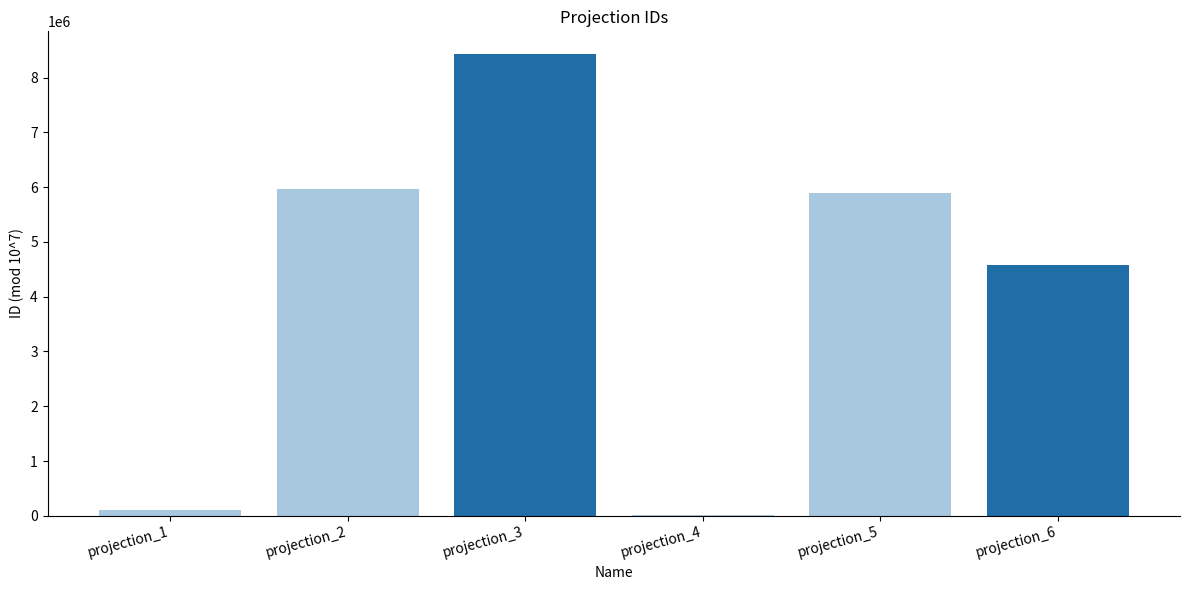

What is the ratio of the value at projection_3 to the value at projection_2?

1.4